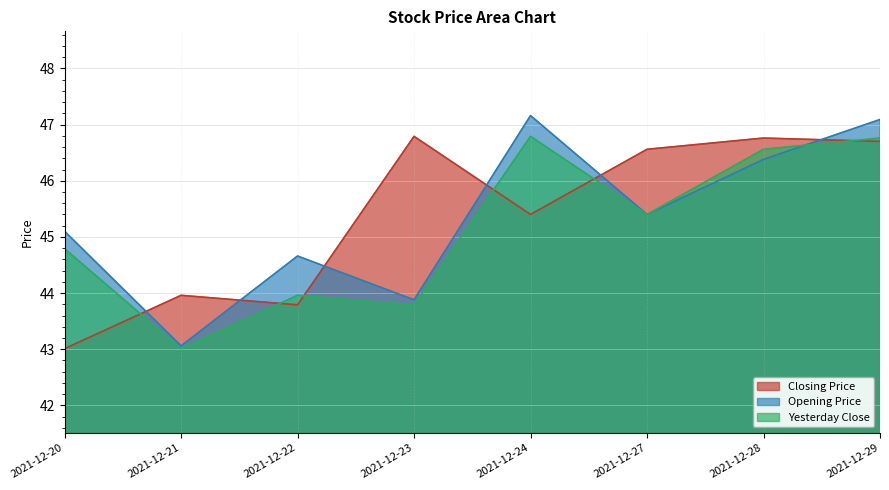

True or false: prev and open intersect in this chart.

True